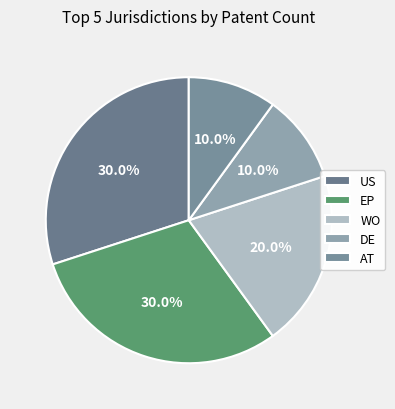

Rank the categories by value from highest to lowest.

US, EP, WO, DE, AT